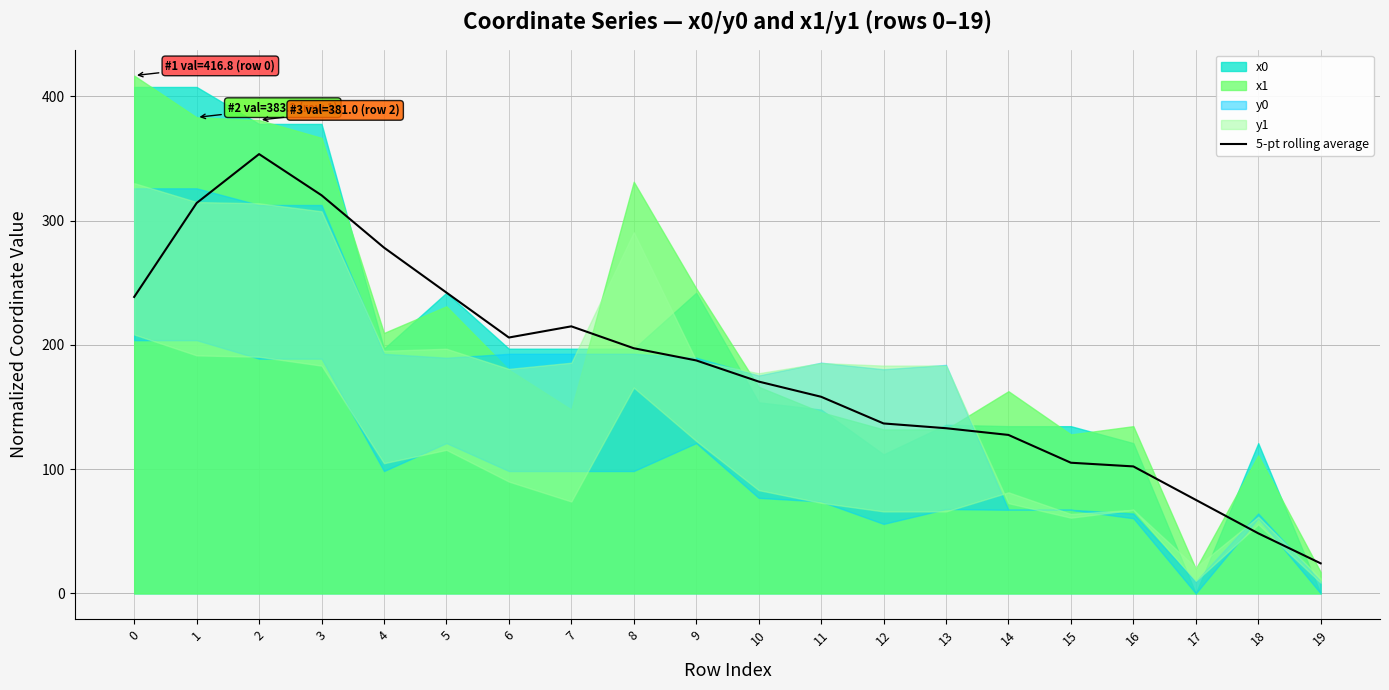

The 5-pt rolling average series shows 170.5 at 10. True or false?

True